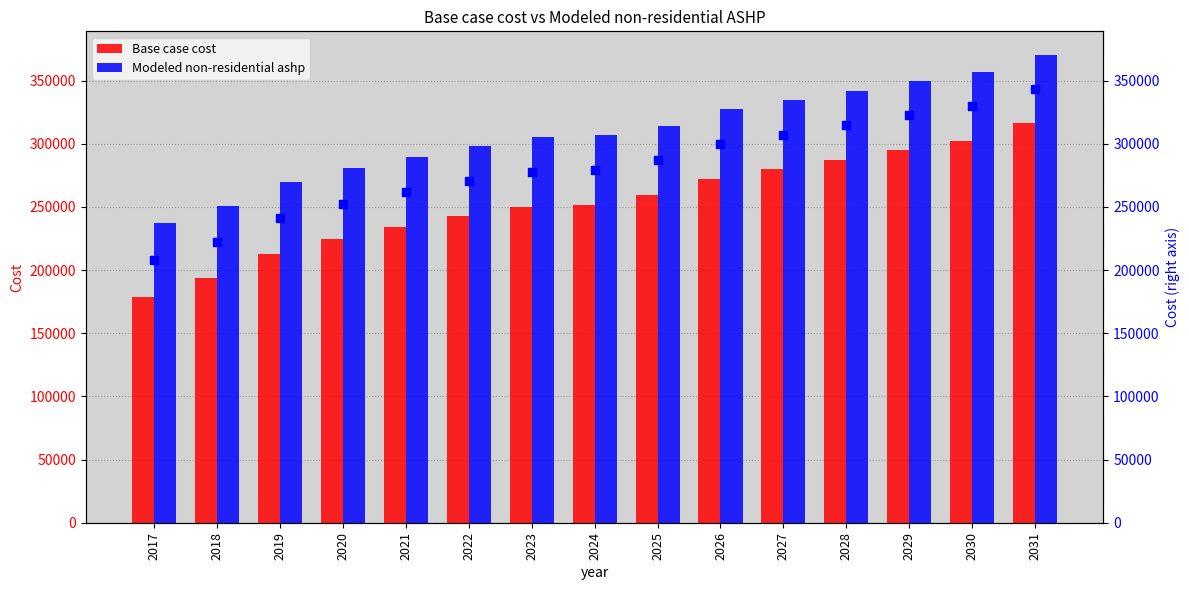

What is the total value across all series at 2030?

988426.3